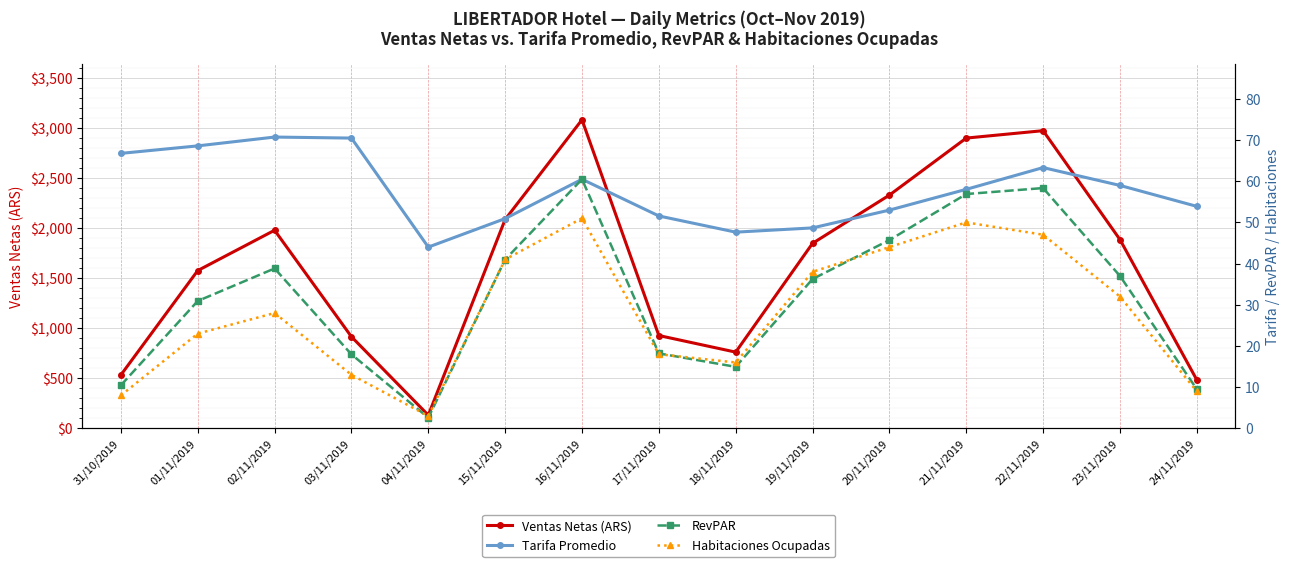

Rank the series by their maximum value, from highest to lowest.

Ventas Netas (ARS), Tarifa Promedio, RevPAR, Habitaciones Ocupadas